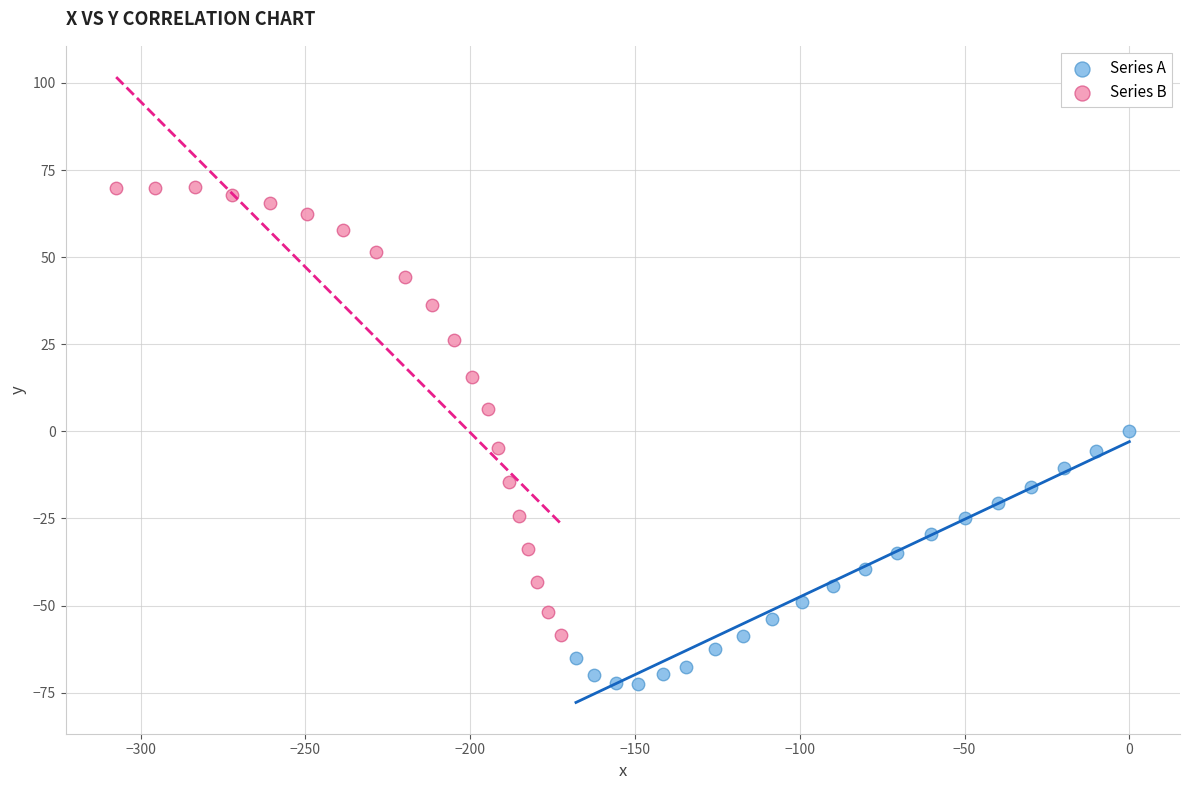

Which series contains the highest Y value?

Series B